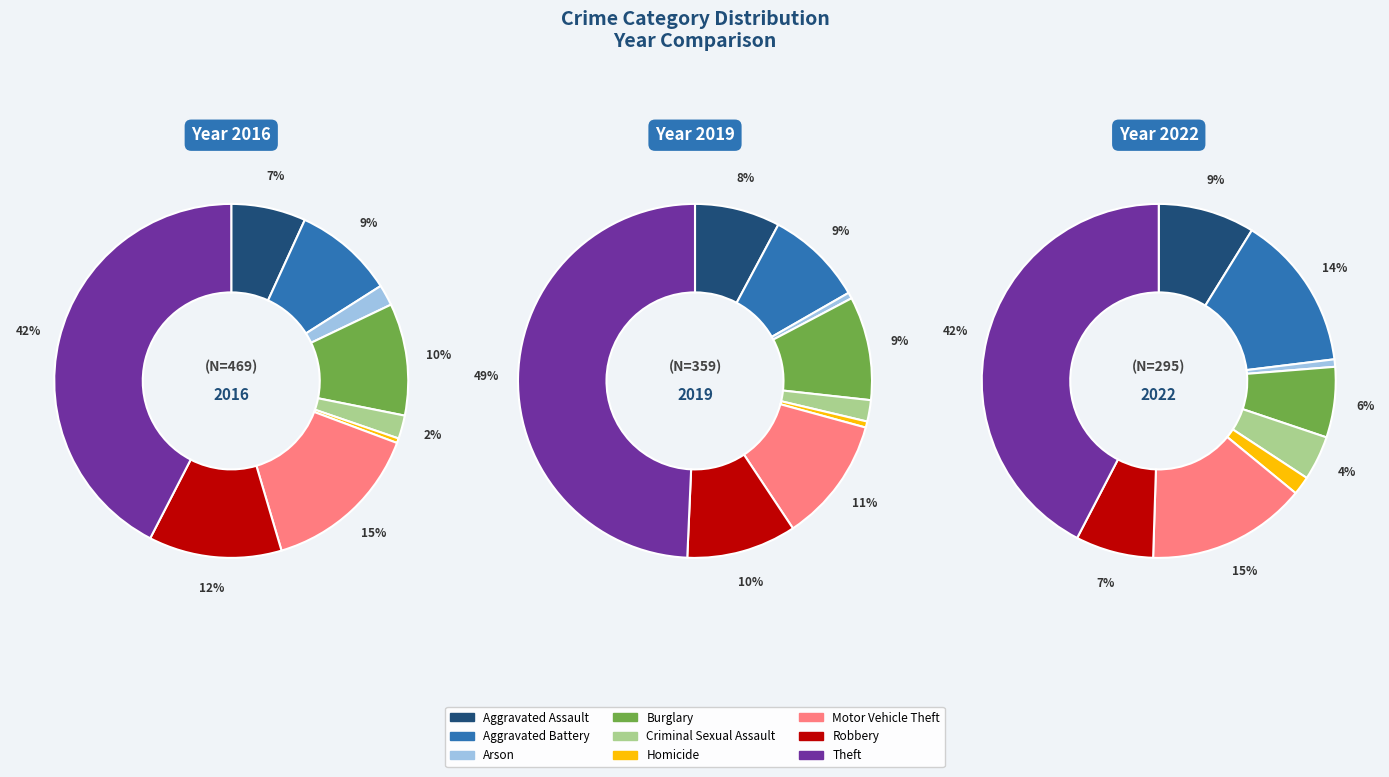

To the nearest percent, what portion does 8 represent?

49%